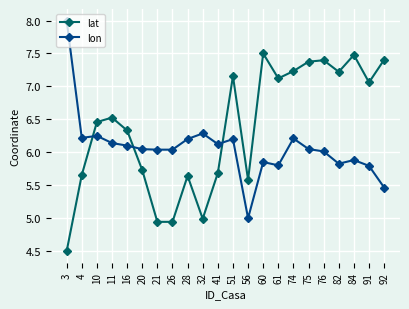

Which series ends up on top after the final intersection of lat and lon?

lat